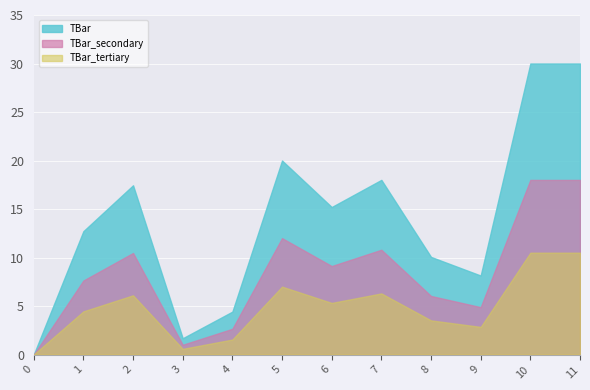

How many lines are shown in the chart?

3